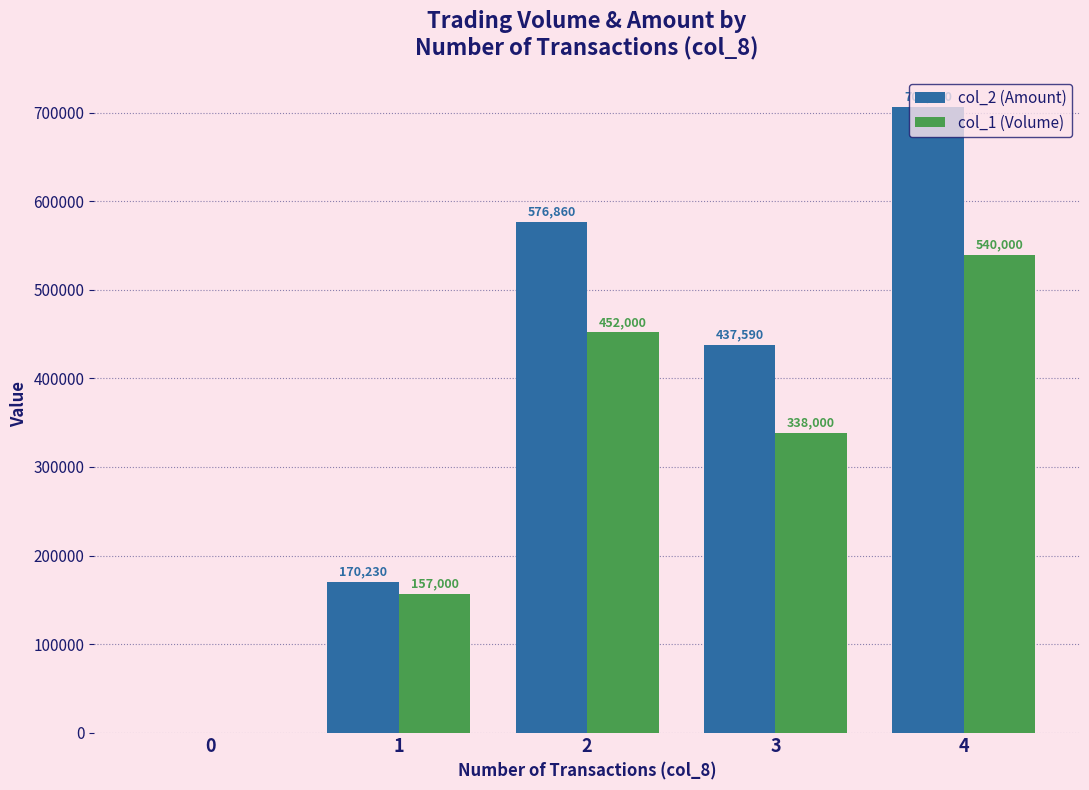

What is the sum of all col_1 (Volume) values?

1487000